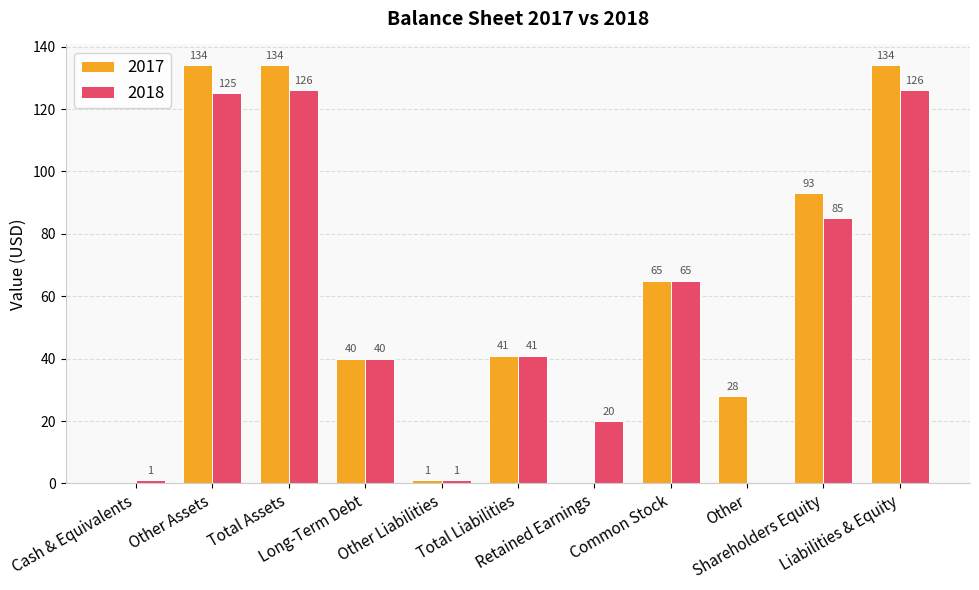

The 2017 series shows 1 at Other Liabilities. True or false?

True